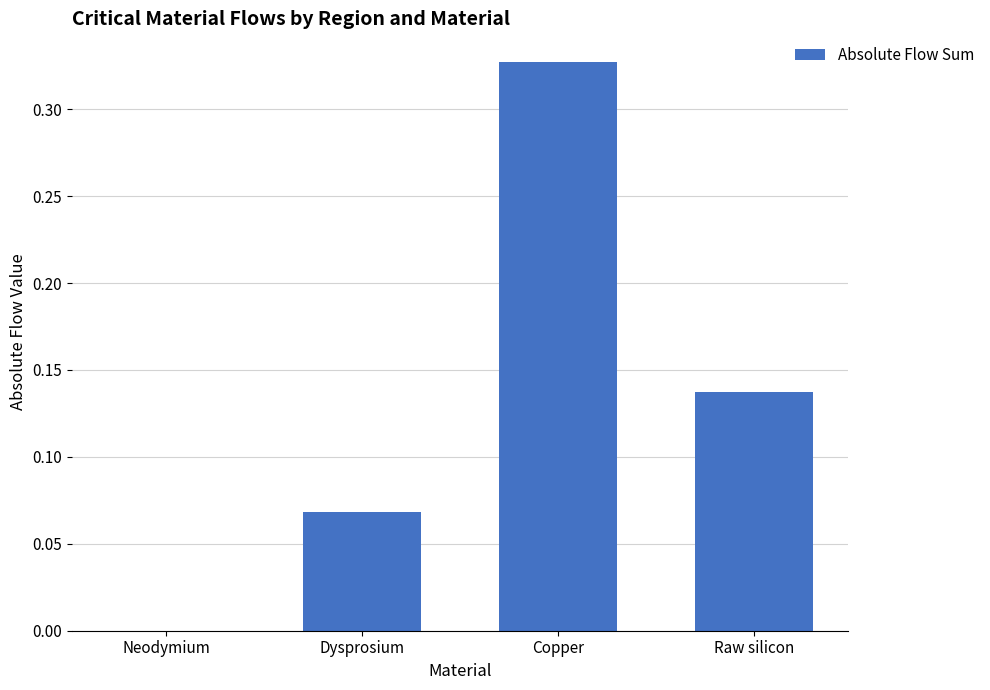

What is the sum of the values at Copper and Raw silicon?

0.5